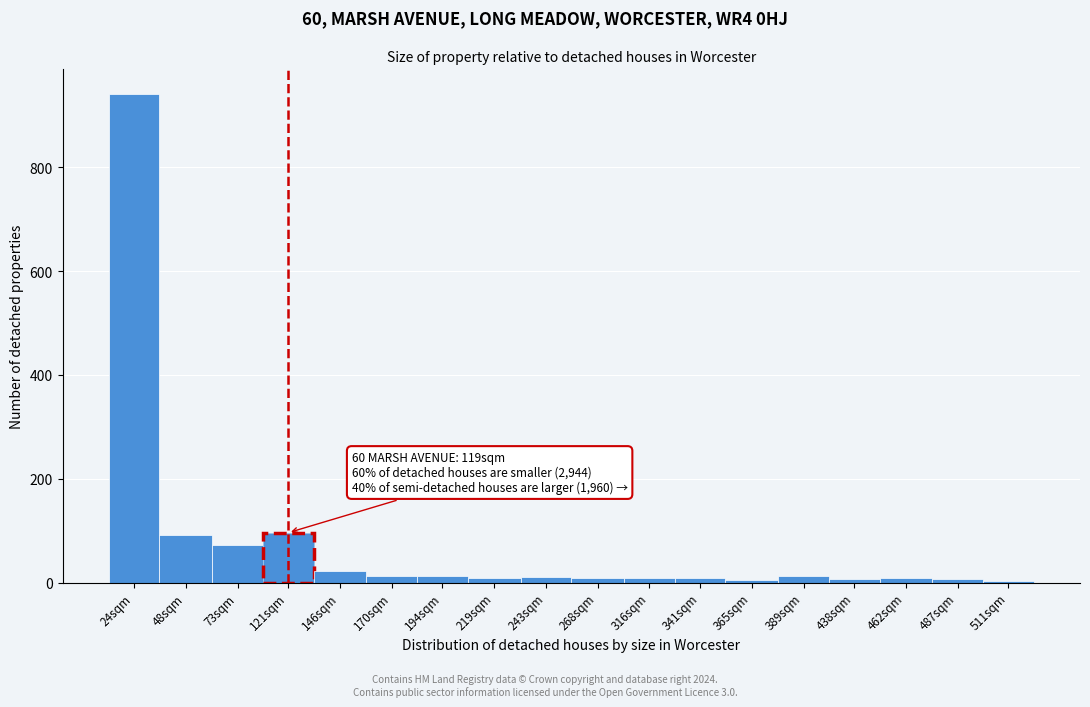

What is the maximum value shown in the chart?

942